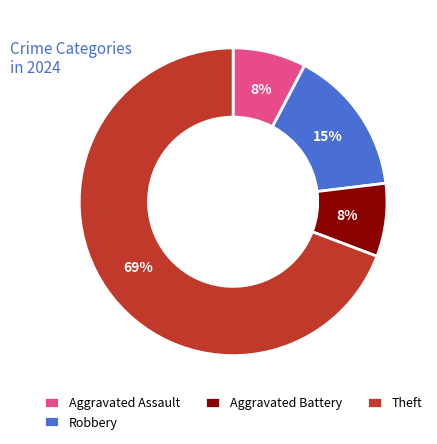

To the nearest percent, what is the average slice percentage?

25%